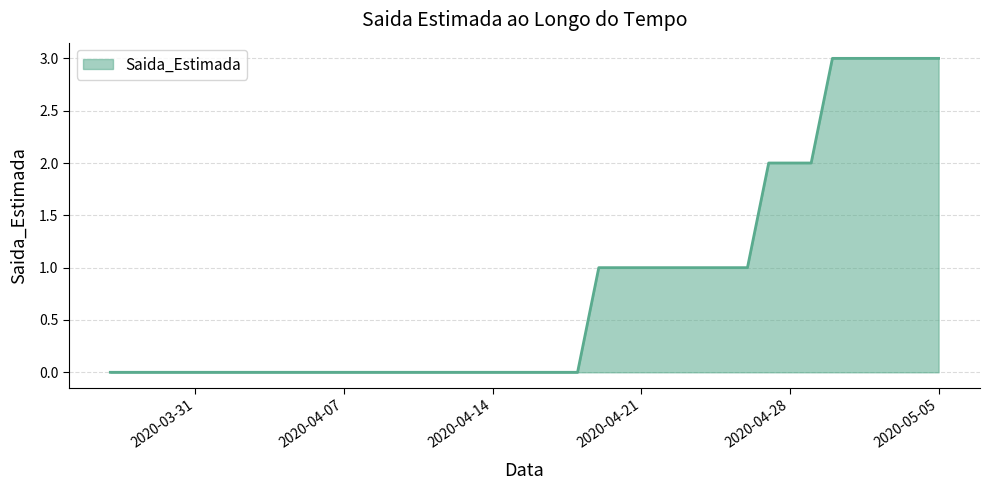

What is the difference between the maximum and second lowest values?

3